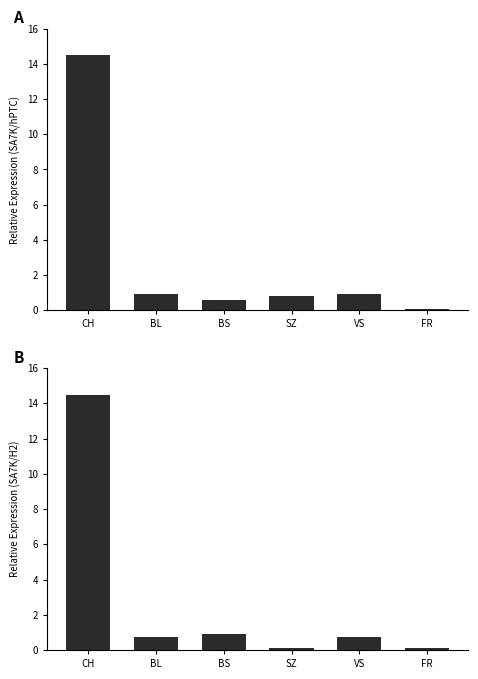

What is the label of the 3rd bar from the right?

SZ